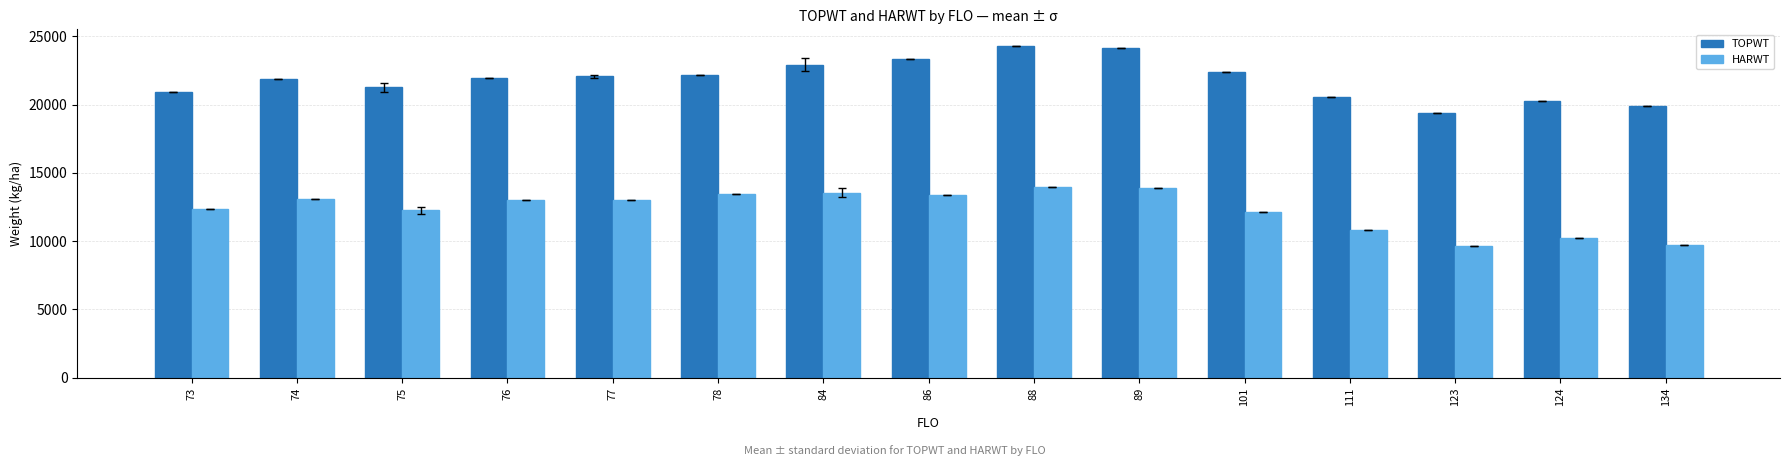

What is the value of the HARWT bar at the 2nd from the left?

13109.0